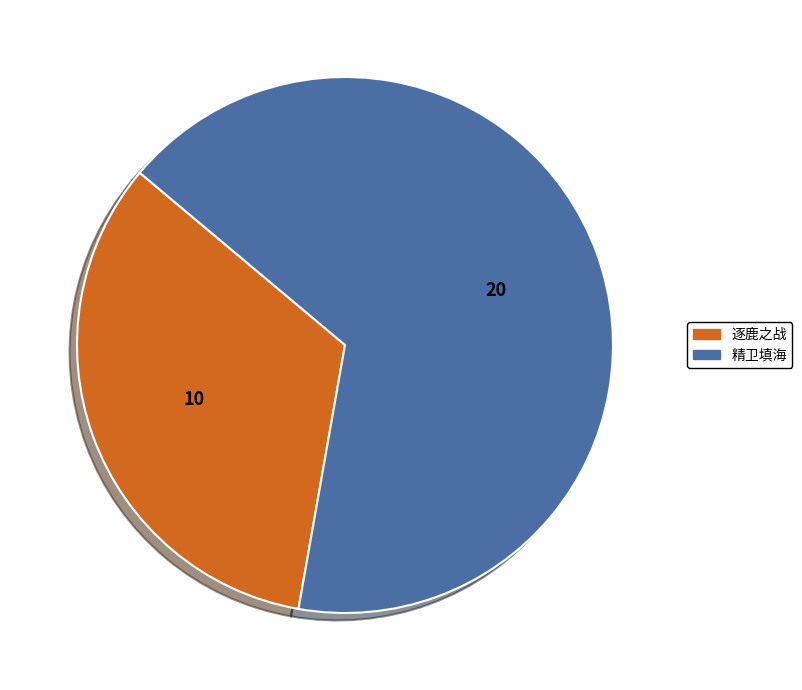

What is the ratio of the value at 逐鹿之战 to the value at 精卫填海?

0.5